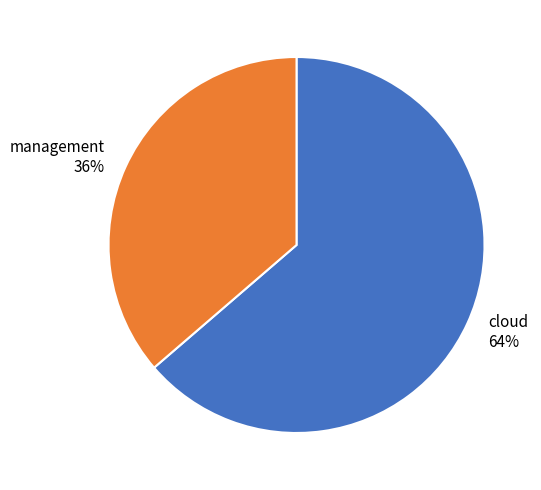

Count the number of slices in the pie.

2